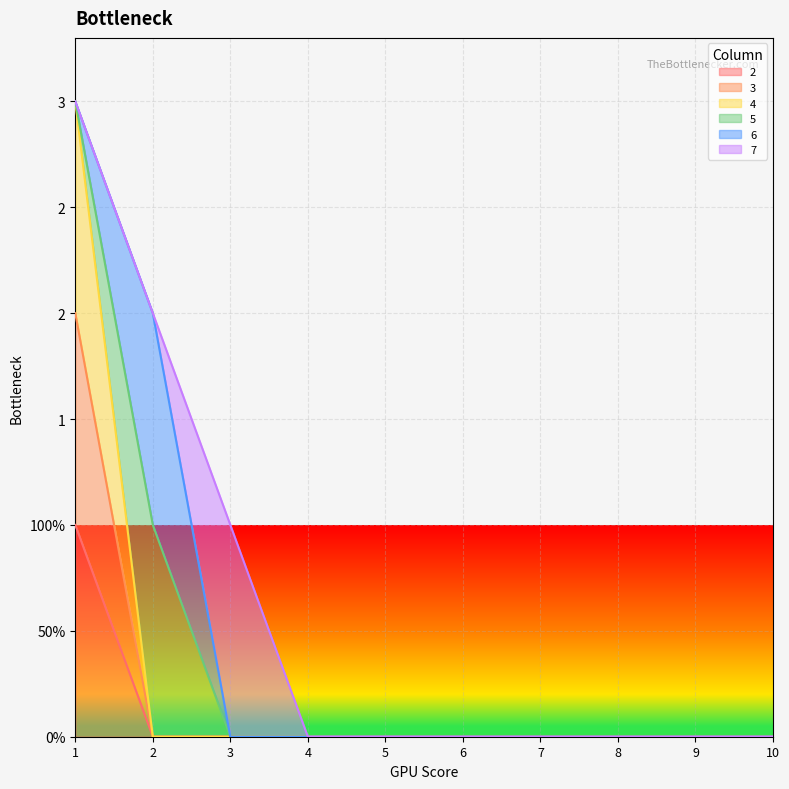

List the labels in order of 3 value, largest first.

1, 2, 3, 4, 5, 6, 7, 8, 9, 10